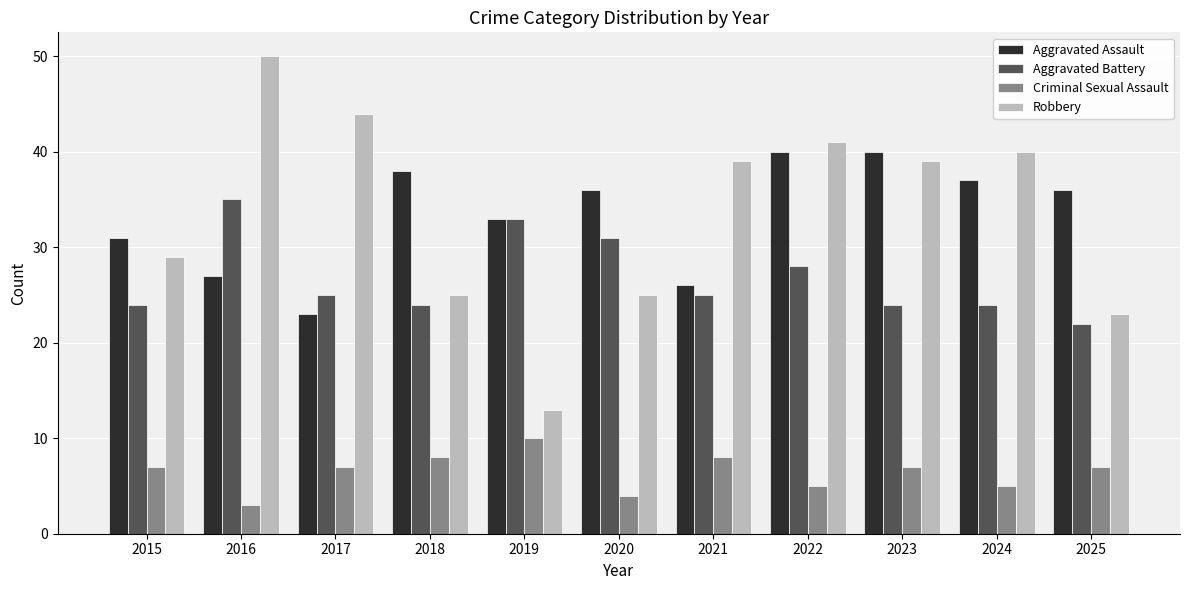

What is the difference between the highest and lowest values at 2022?

36